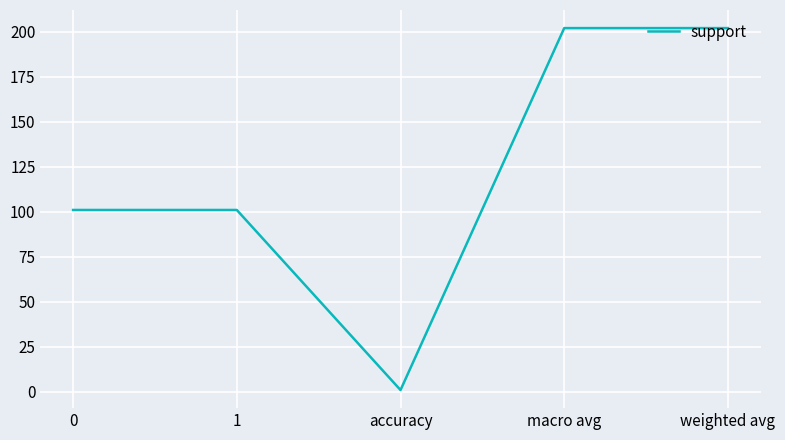

What is the greatest value displayed?

202